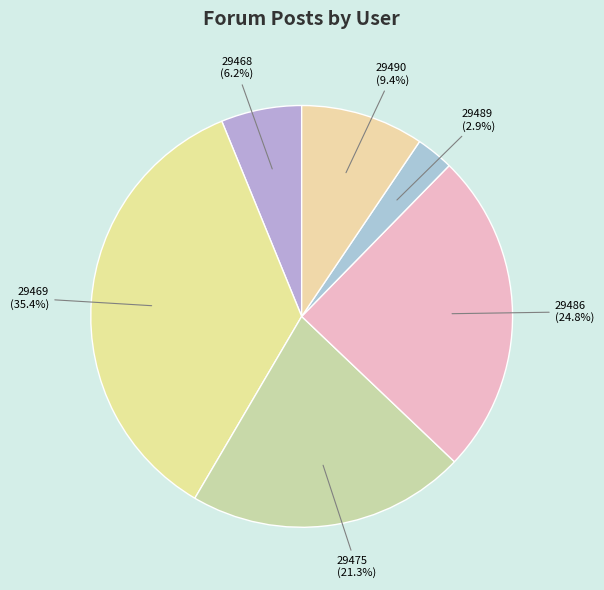

True or false: 29468 accounts for 13% of the total.

False